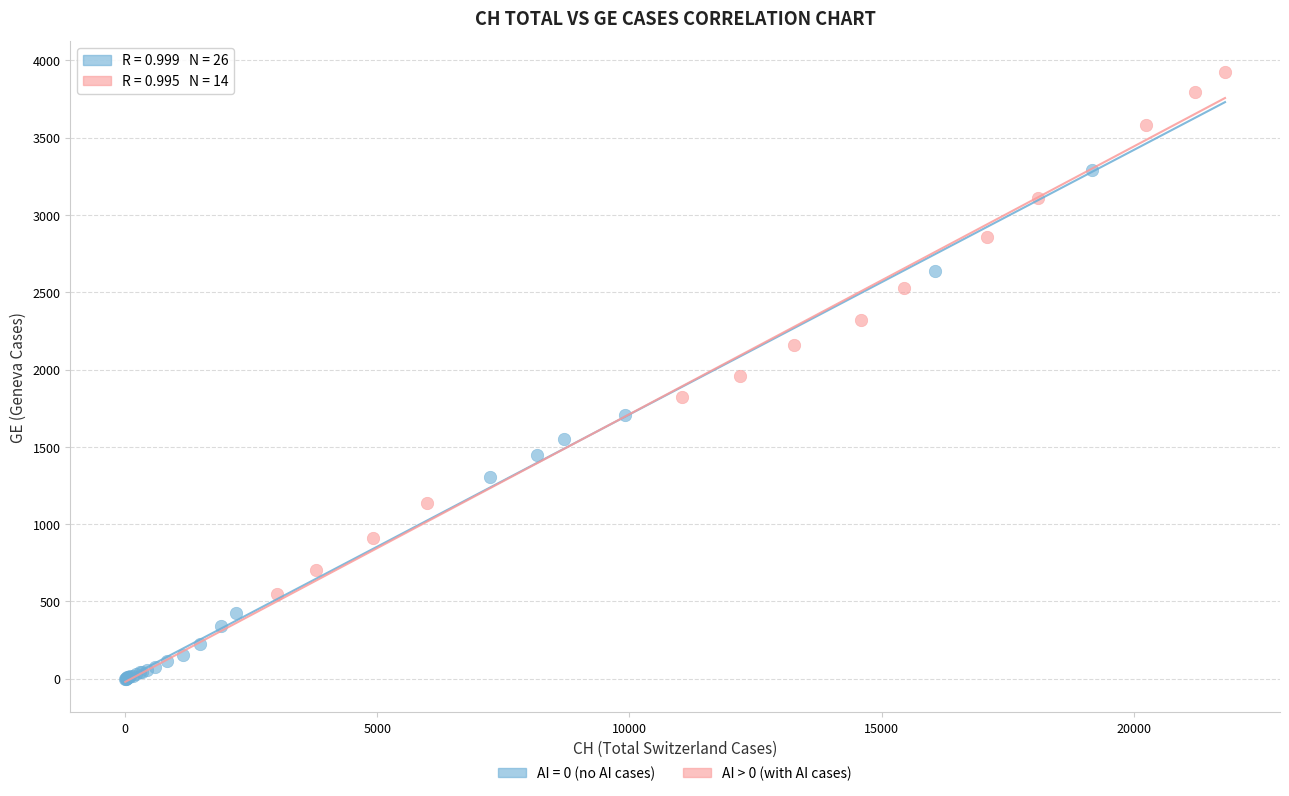

Which series contains the lowest Y value?

AI = 0 (no AI cases)